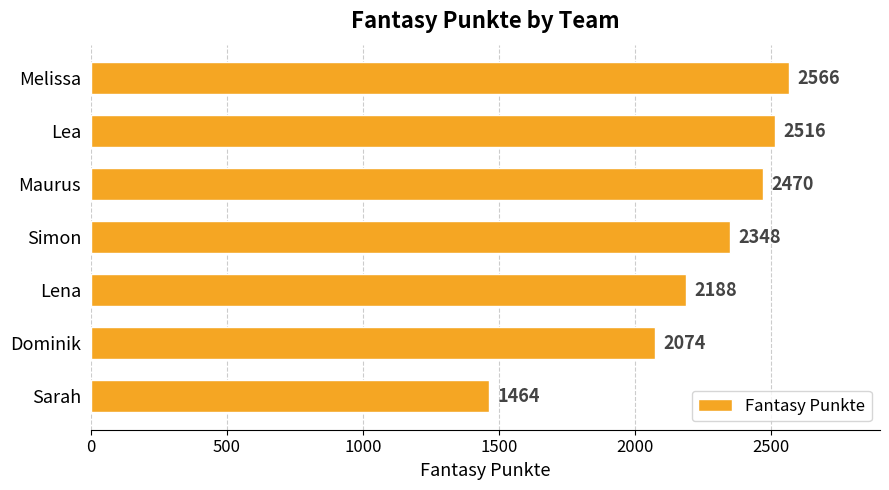

Count the number of categories in the chart.

7